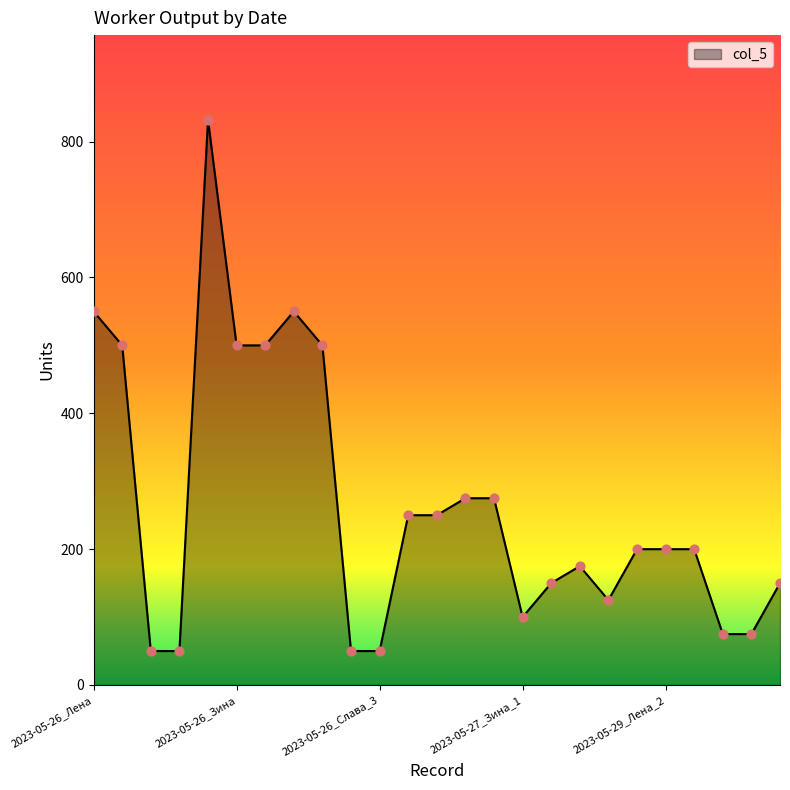

What is the difference between the maximum and minimum values?

782